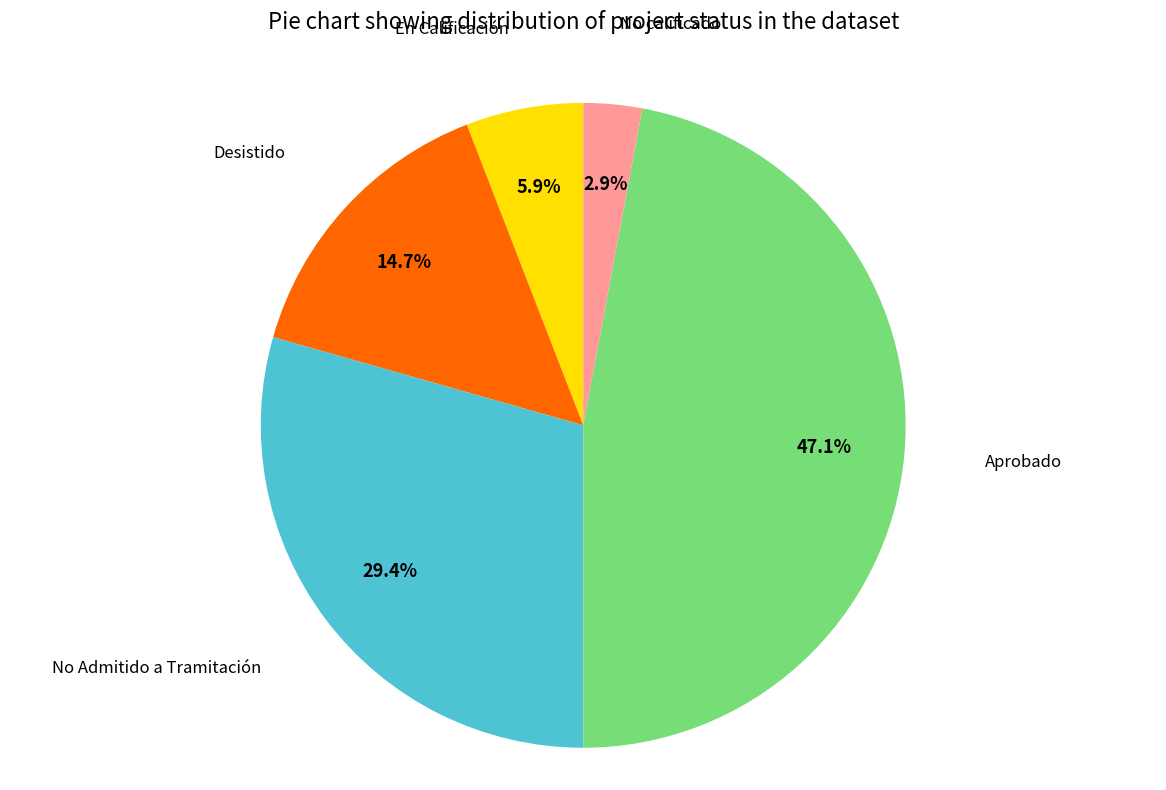

Is there a majority slice in this chart?

No